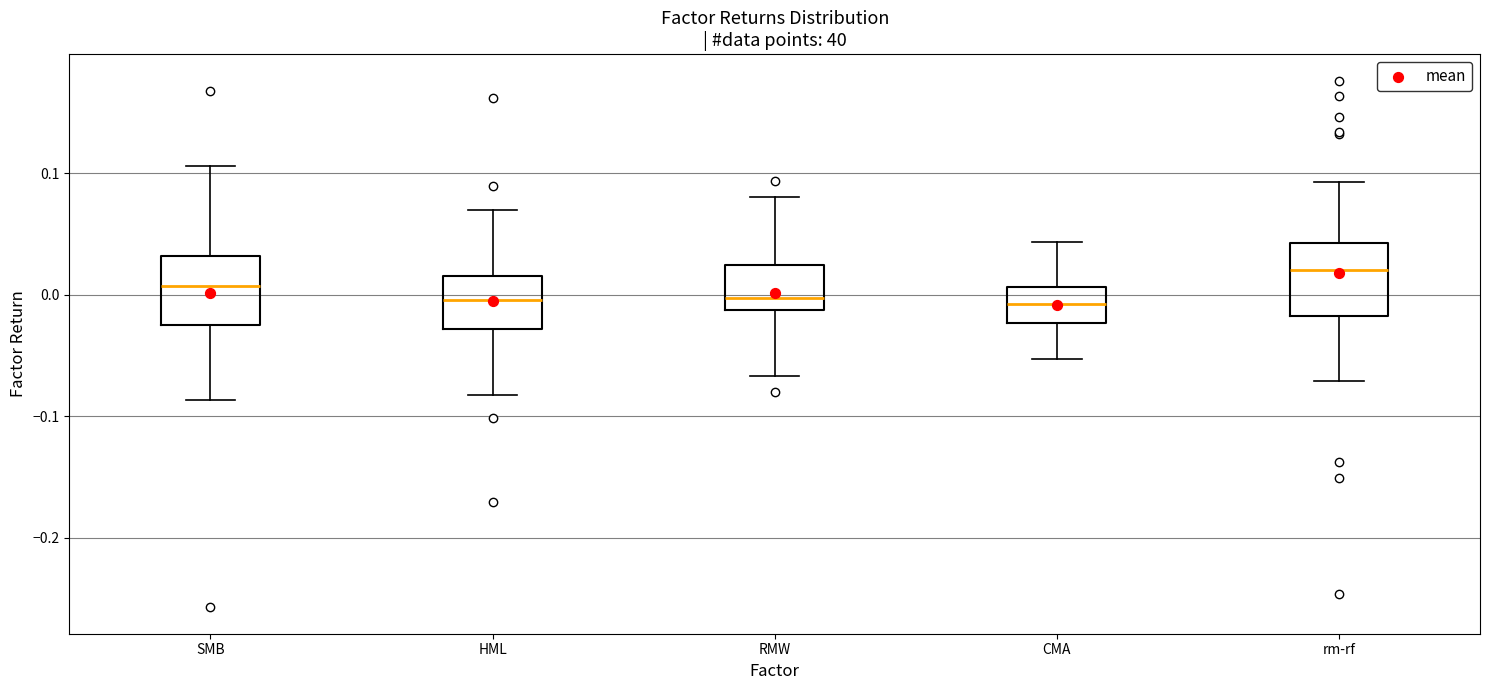

Reading left to right, read every box against the y-axis: the position of its median line, the range the box covers, and the ends of its whiskers. The values are not printed on the chart, so give them approximately, as read against the axis.

SMB: median 0.01, box -0.03 to 0.03, whiskers -0.09 to 0.11
HML: median 0.00, box -0.03 to 0.02, whiskers -0.08 to 0.07
RMW: median 0.00, box -0.01 to 0.02, whiskers -0.07 to 0.08
CMA: median -0.01, box -0.02 to 0.01, whiskers -0.05 to 0.04
rm-rf: median 0.02, box -0.02 to 0.04, whiskers -0.07 to 0.09